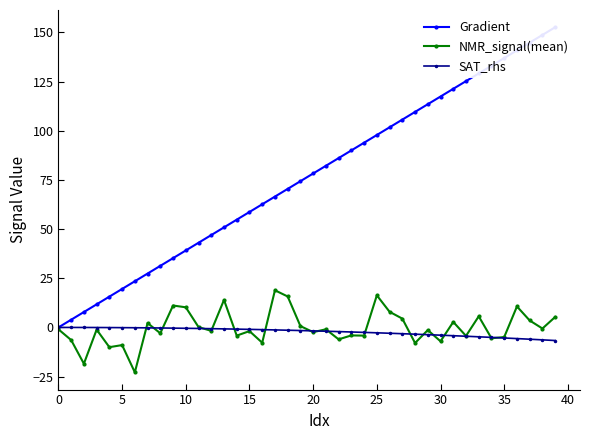

List the series in order of their peak value, lowest first.

SAT_rhs, NMR_signal(mean), Gradient